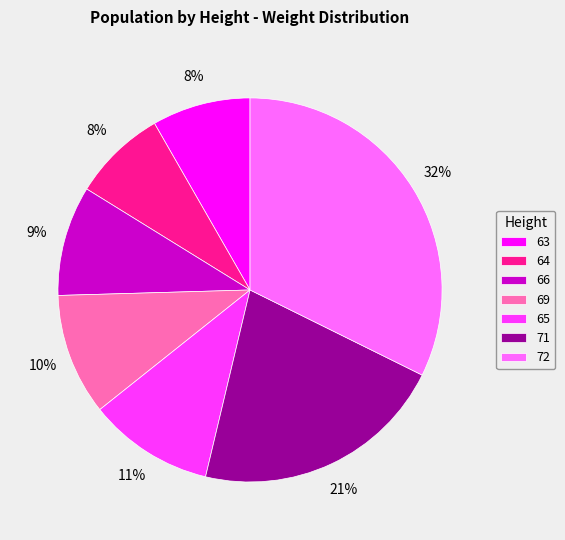

Is it true that 71 is 30% of the pie?

False